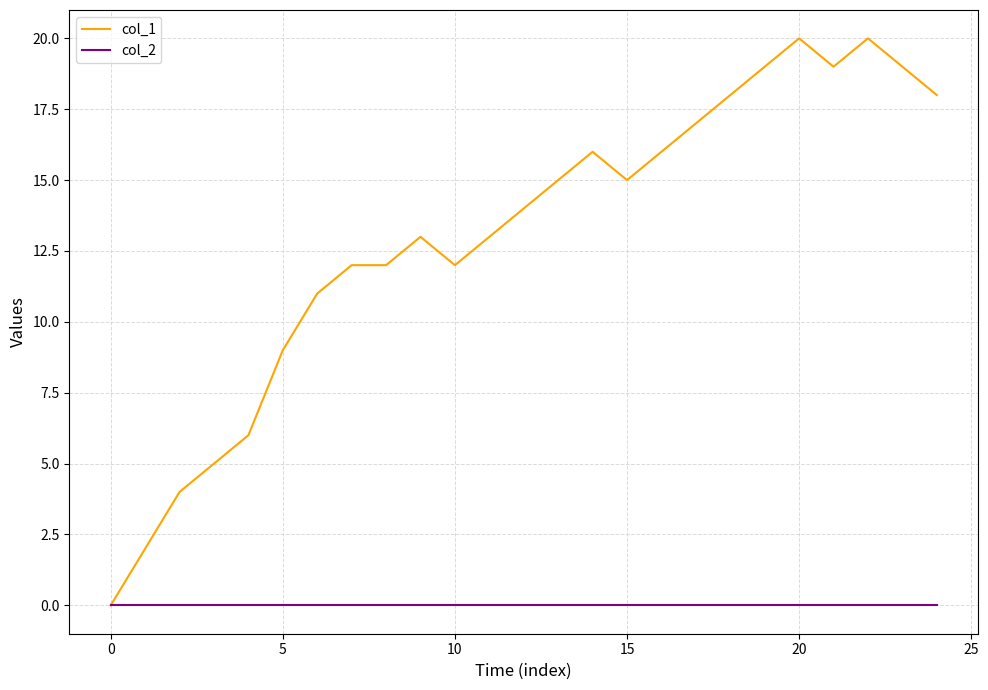

Which series has the widest spread of values?

col_1